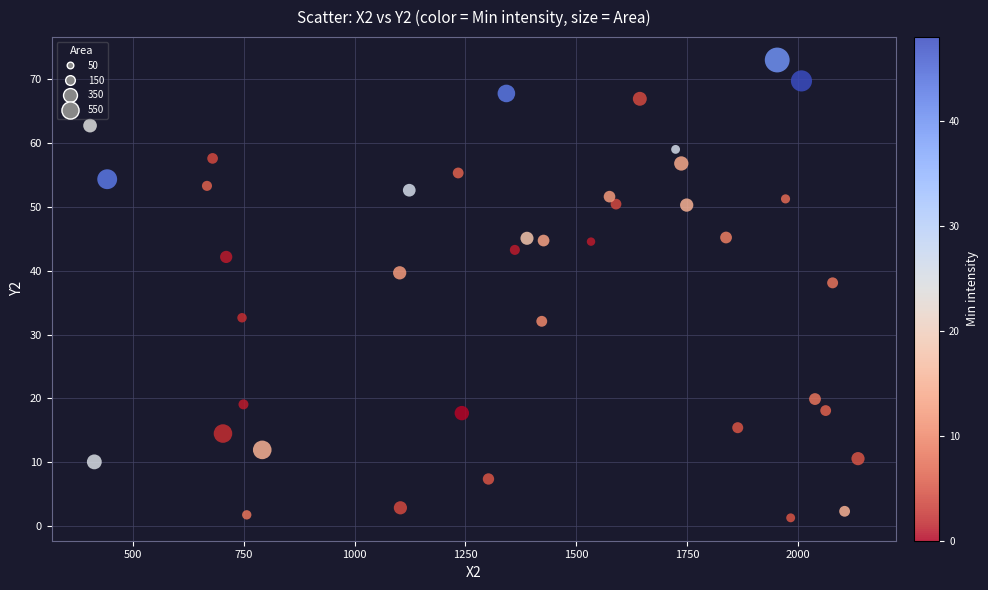

What is the range of X values (max minus min)?

1732.6